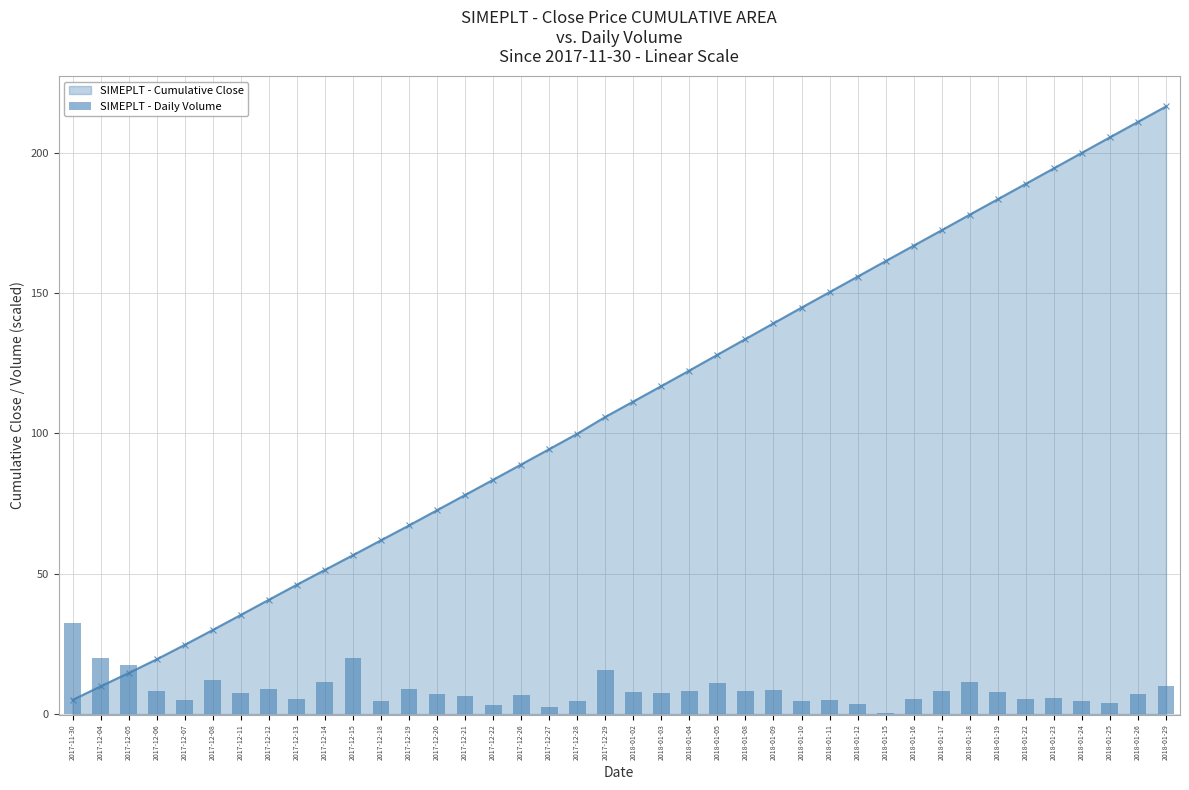

What is the smallest value displayed?

0.5